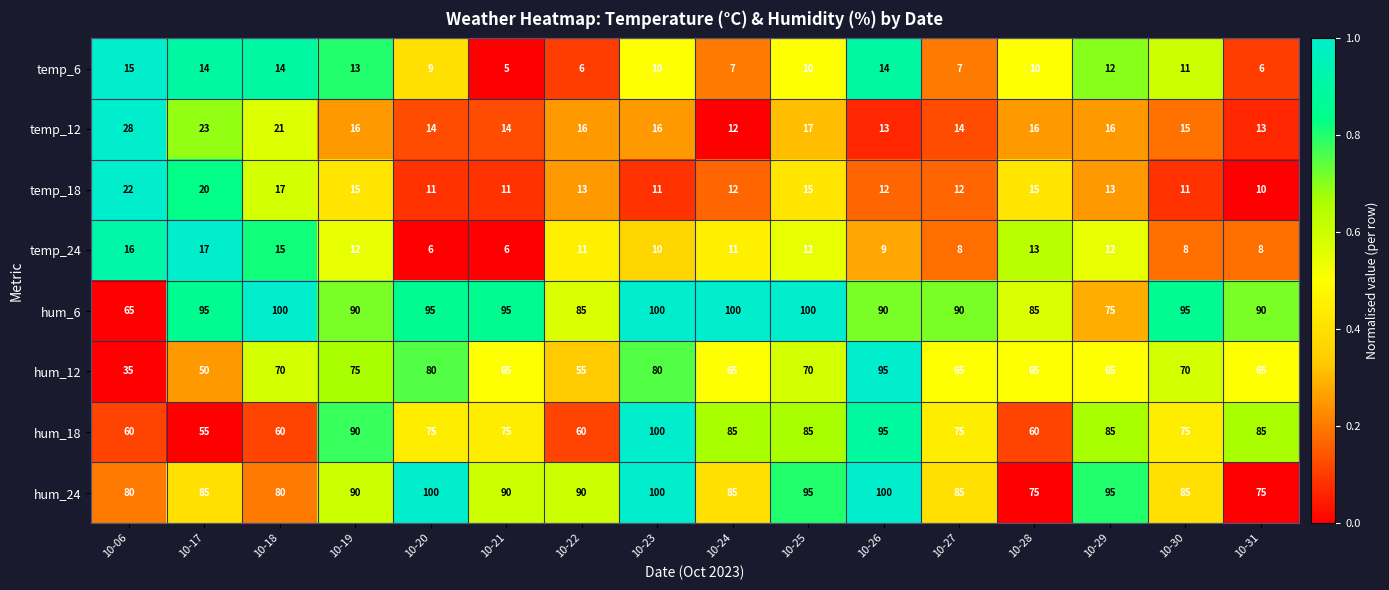

Rank the series at 10-18 from highest to lowest value.

hum_6, hum_24, hum_12, hum_18, temp_12, temp_18, temp_24, temp_6